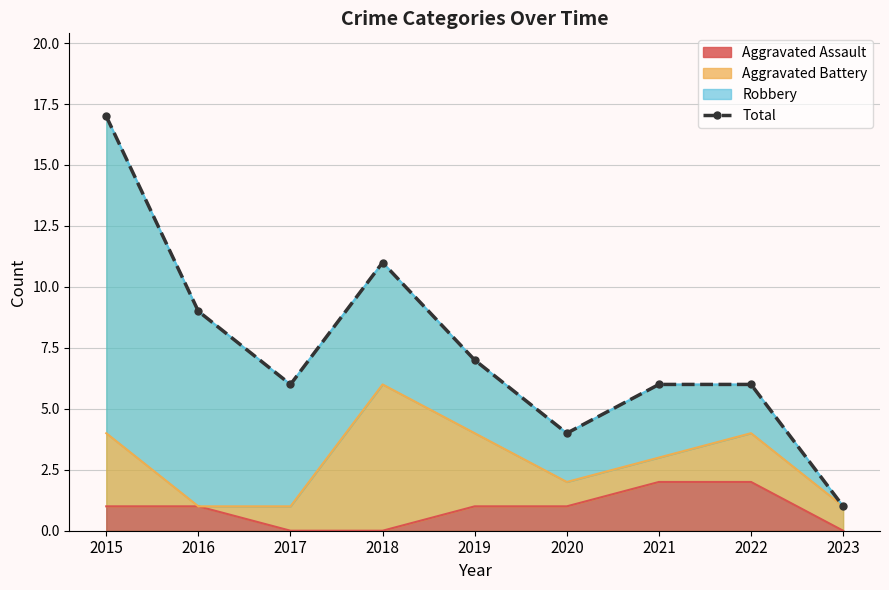

Reading left to right, extract all data points from this chart.

17	9	6	11	7	4	6	6	1